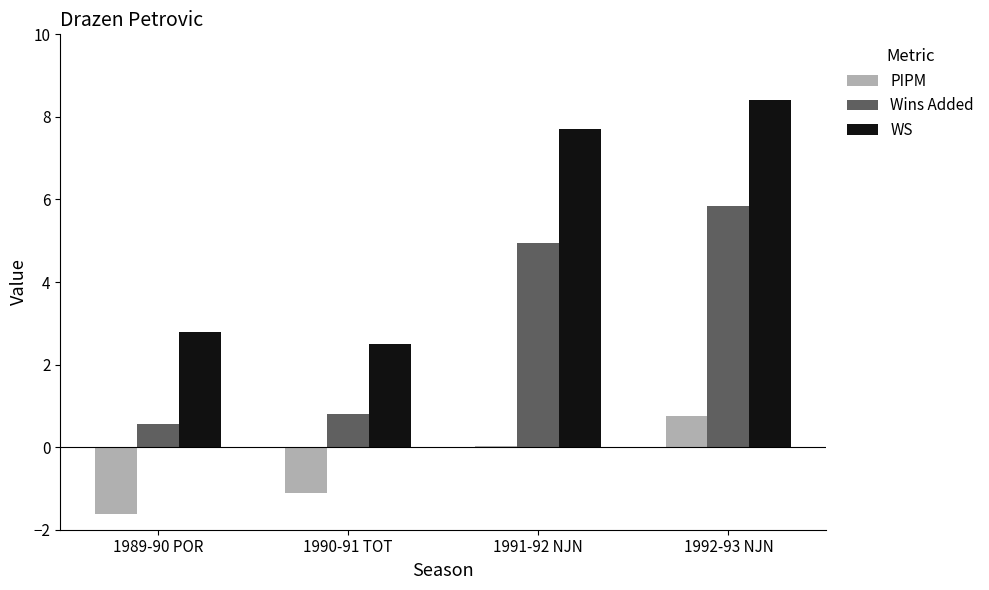

Which category has the highest value across all series?

1992-93 NJN